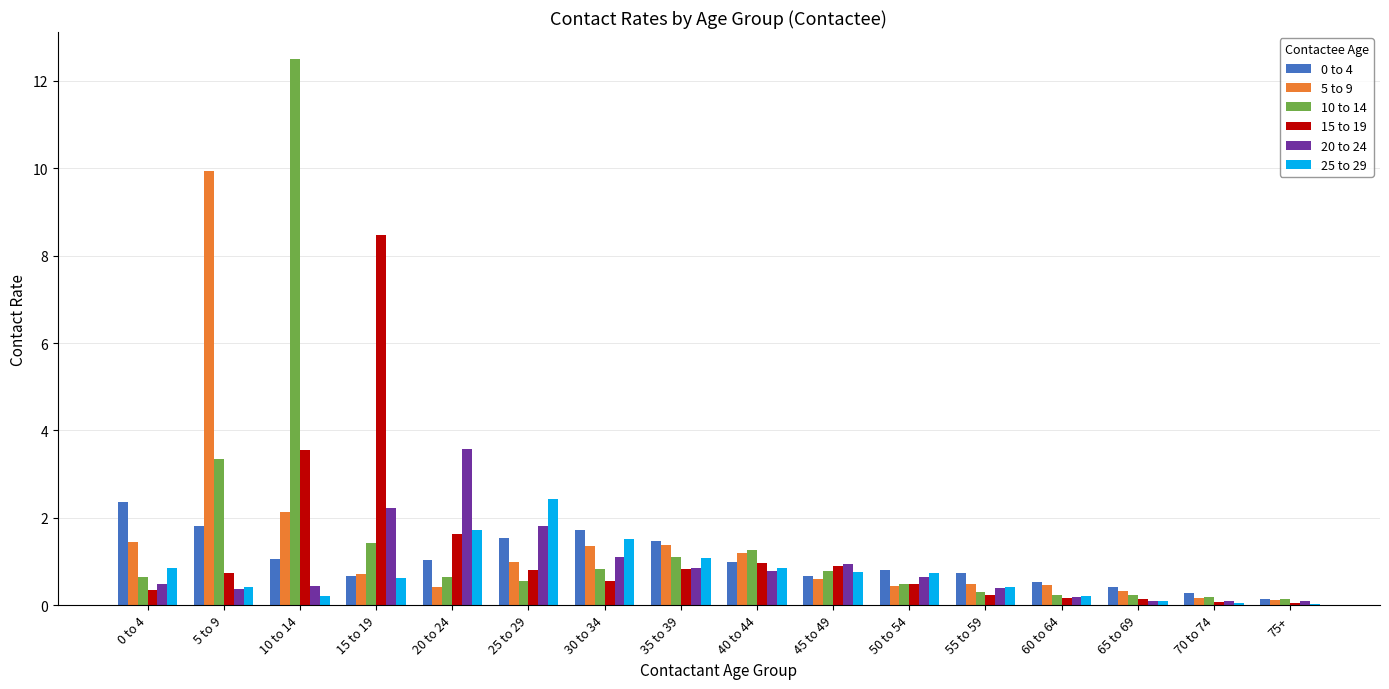

What is the maximum value for 25 to 29?

2.4